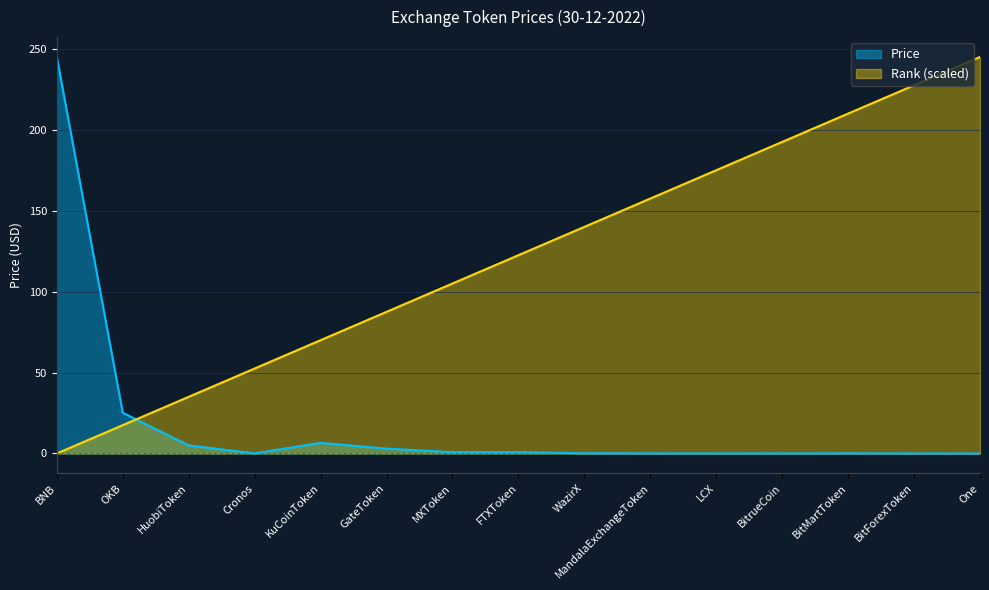

Between BitMartToken and BitForexToken, which series saw the biggest shift?

Rank (scaled)